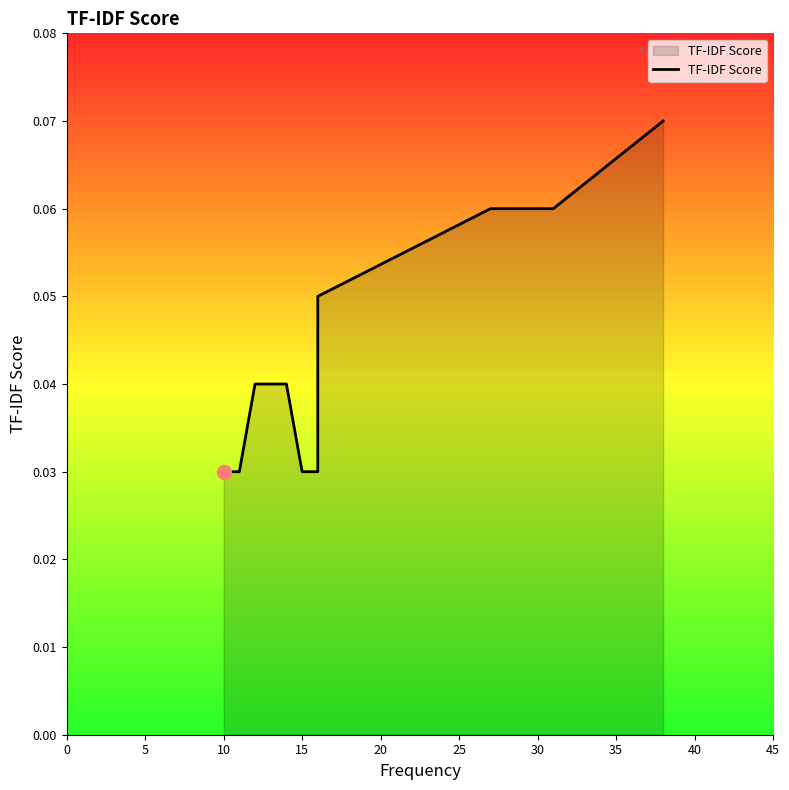

Count the values in the range 0 to 1.

10